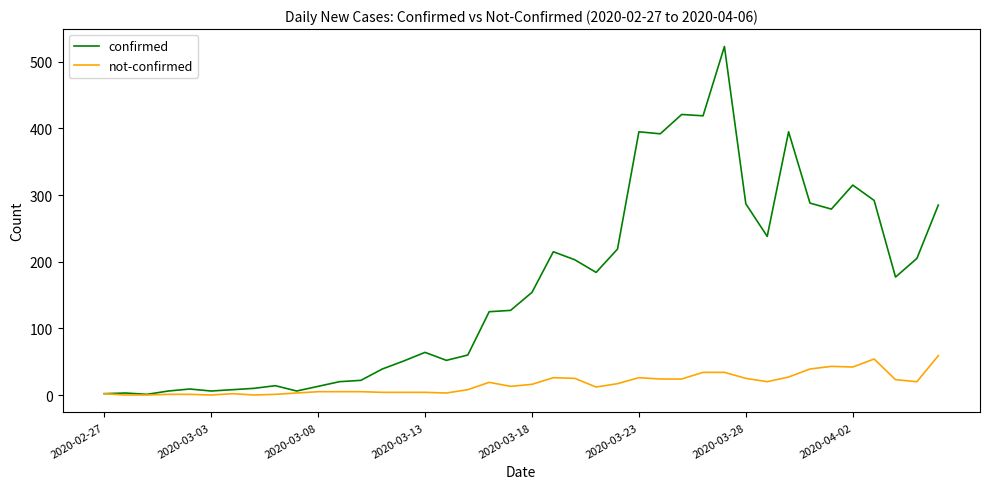

Rank the series by their maximum value, from highest to lowest.

confirmed, not-confirmed